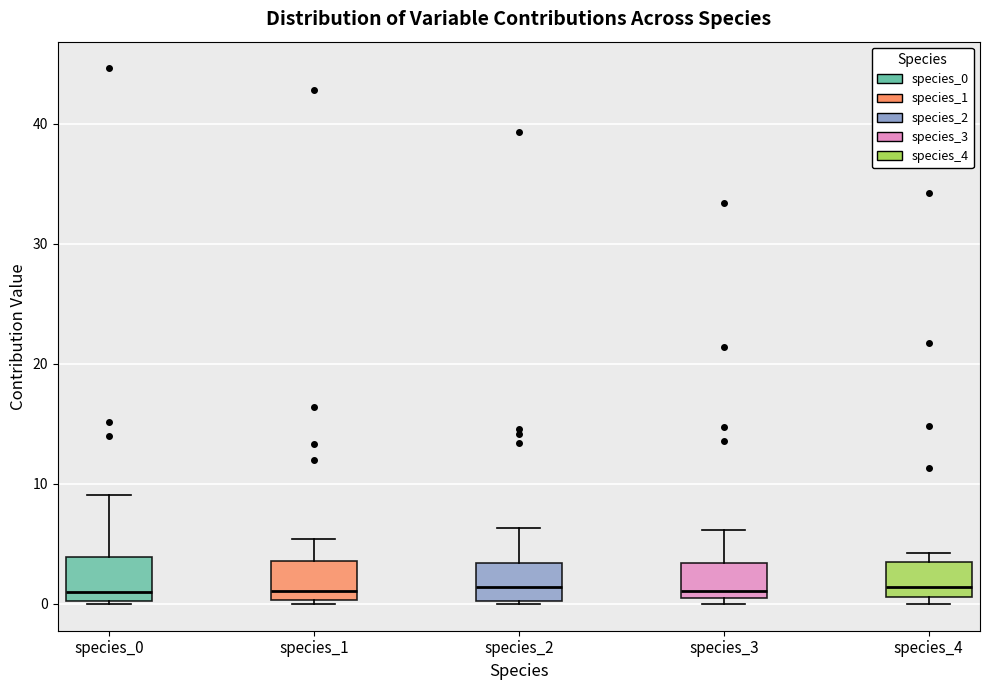

Reading left to right, read every box against the y-axis: the position of its median line, the range the box covers, and the ends of its whiskers. The values are not printed on the chart, so give them approximately, as read against the axis.

species_0: median 1, box 0 to 4, whiskers 0 to 9
species_1: median 1, box 0 to 4, whiskers 0 to 5
species_2: median 1, box 0 to 3, whiskers 0 to 6
species_3: median 1 (just above the box's lower edge), box 1 to 3, whiskers 0 to 6
species_4: median 1 (just above the box's lower edge), box 1 to 4, whiskers 0 to 4 (just above the box's upper edge)